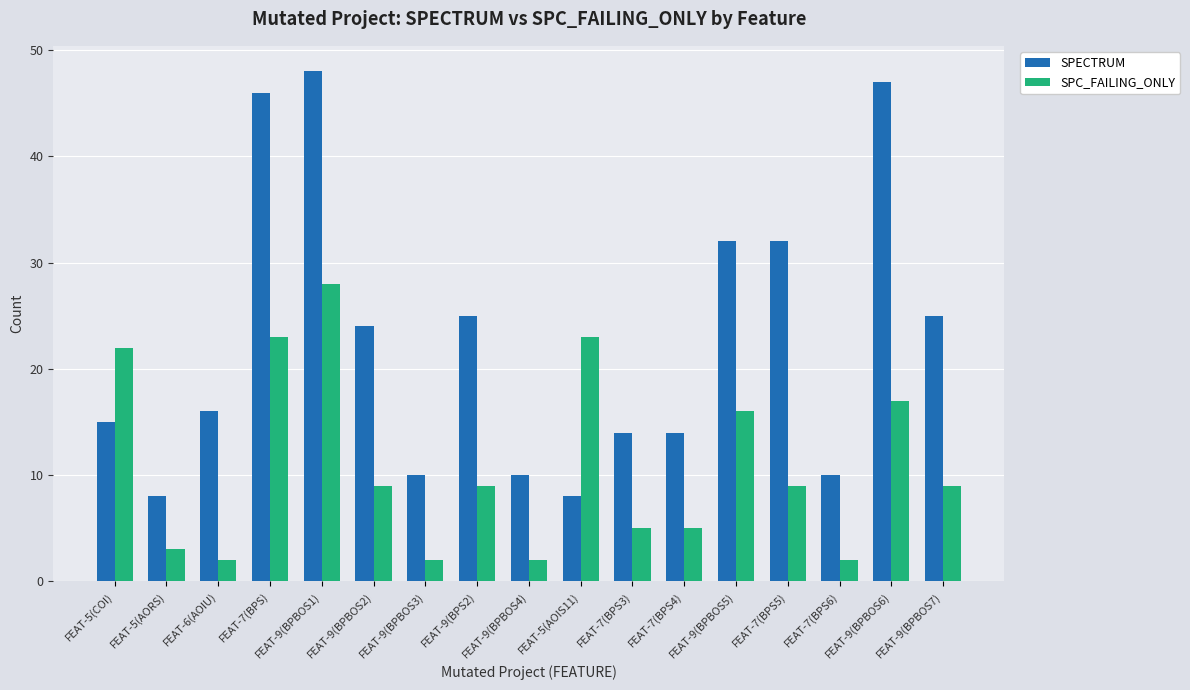

What is the lowest value of the SPECTRUM series?

8